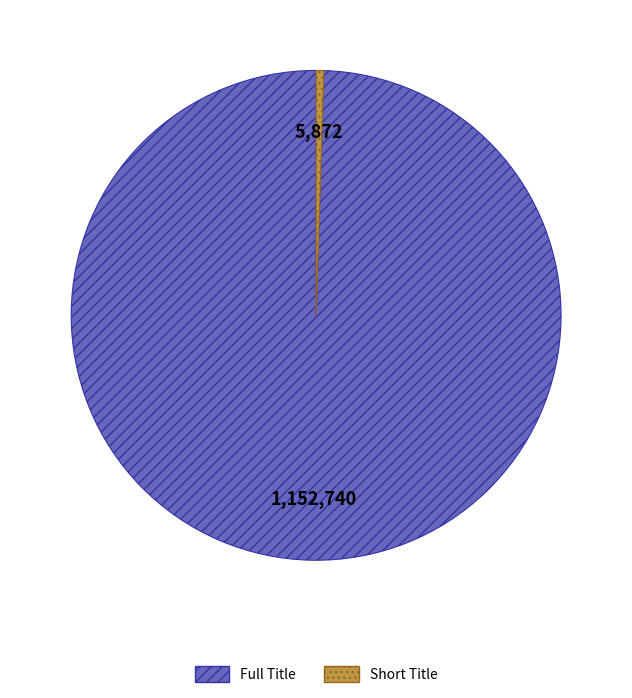

Count the number of slices in the pie.

2